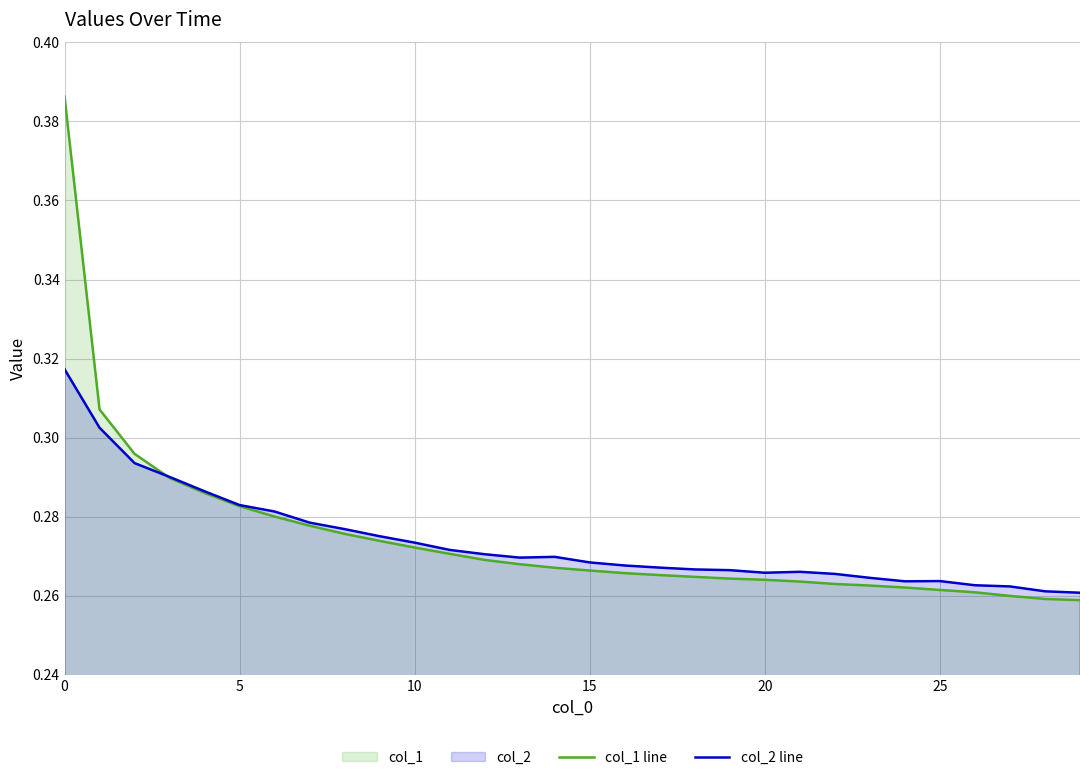

What are all the series names shown in the legend?

col_1 (line), col_2 (line)